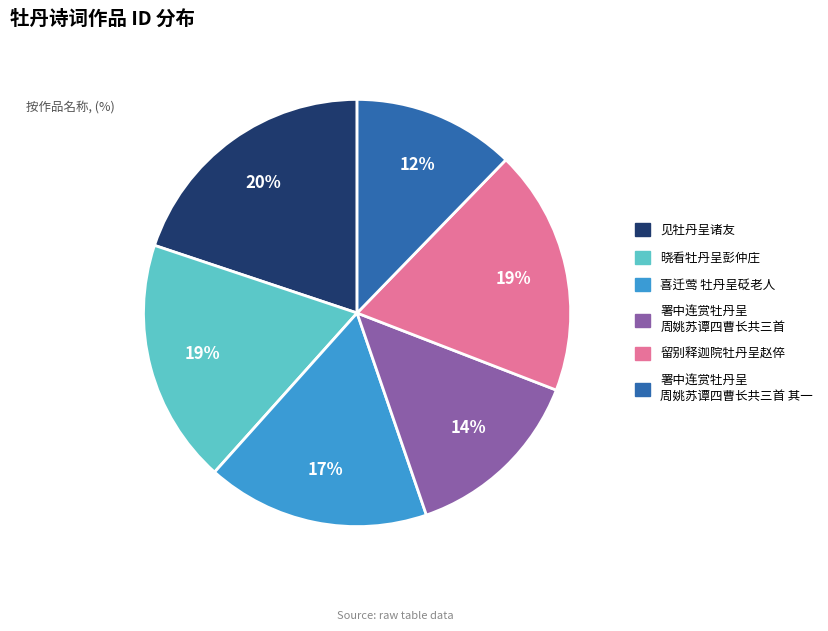

Does any single category account for the majority?

No